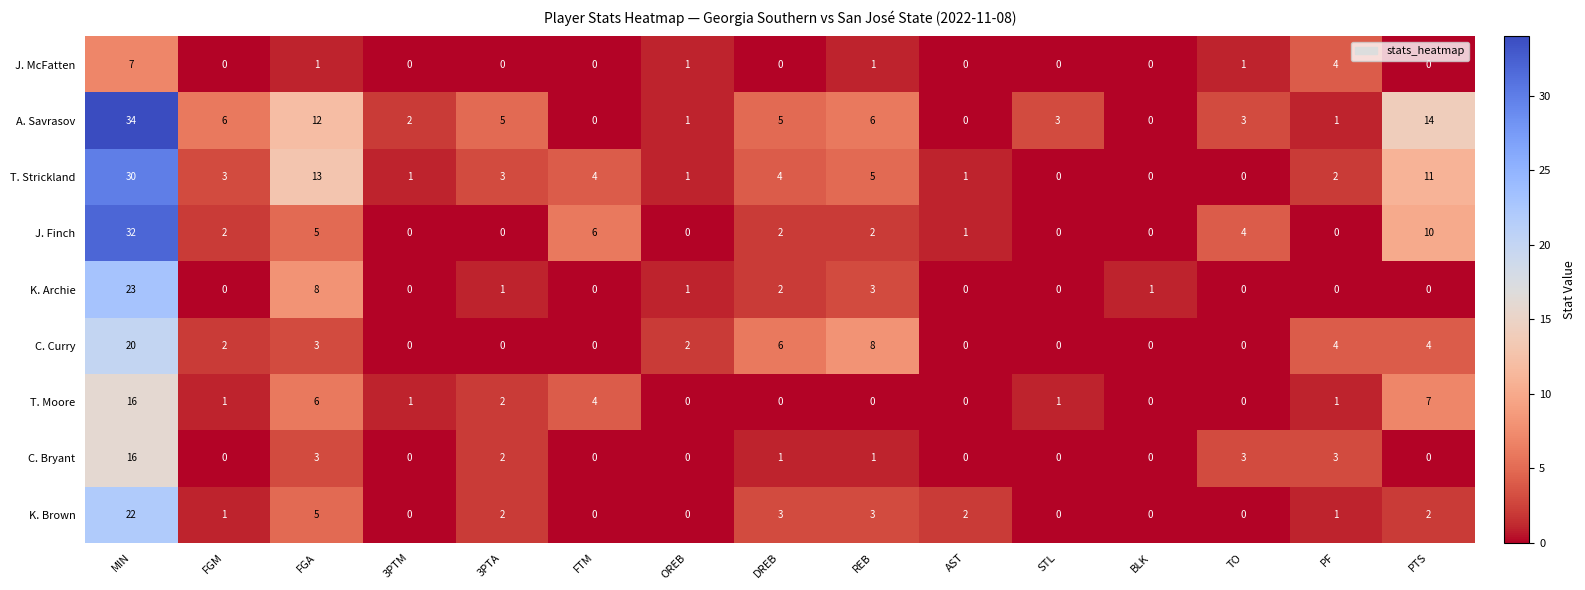

Between MIN and STL, which series saw the biggest shift?

J. Finch